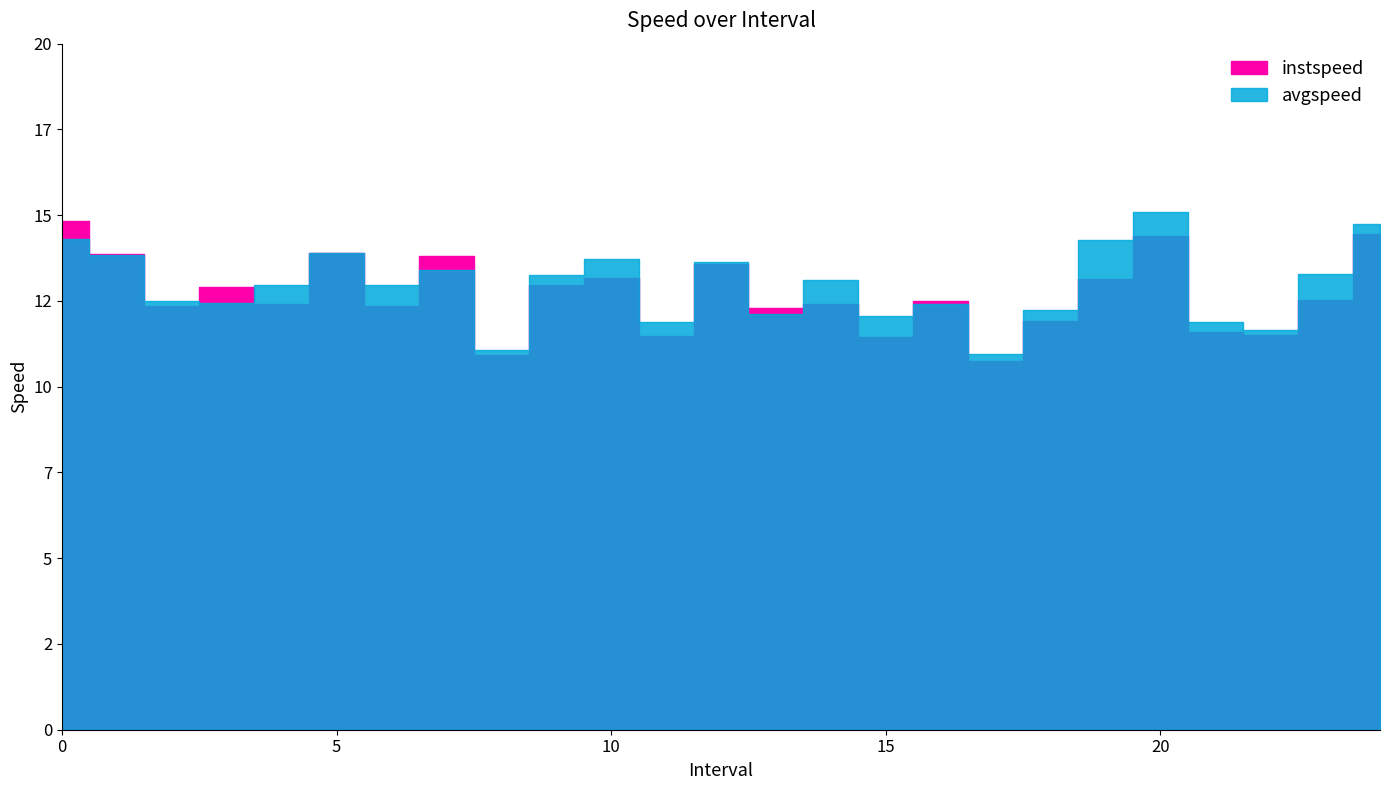

True or false: avgspeed has more than 2 interior local peaks.

True